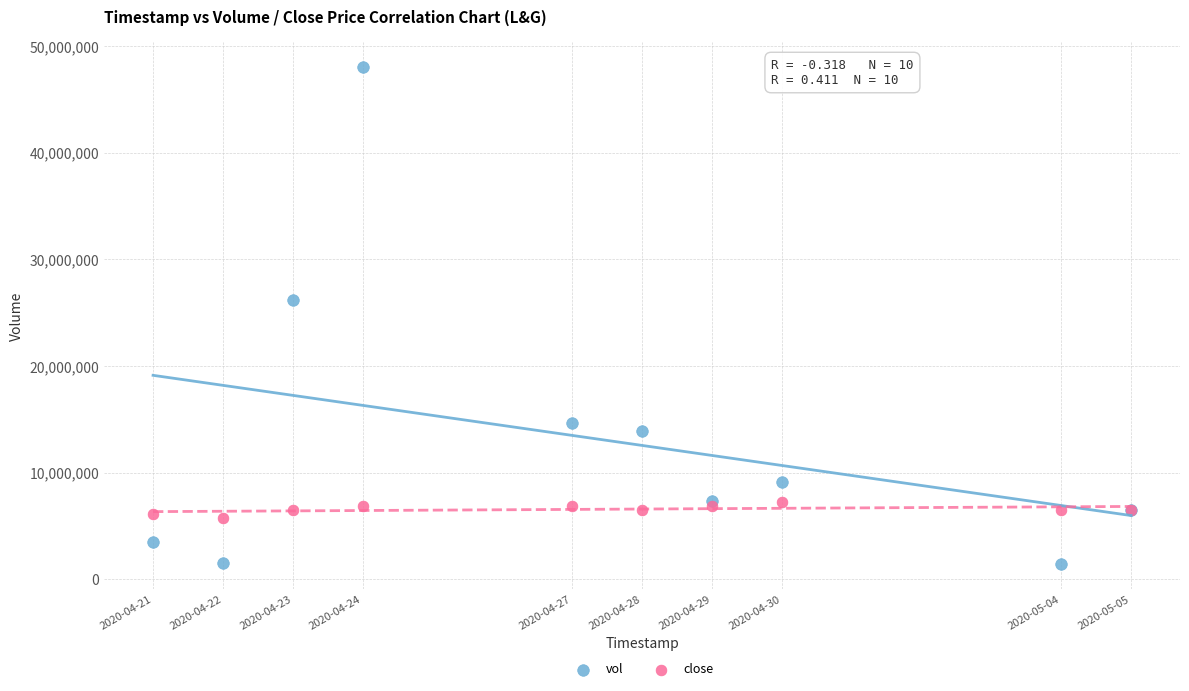

In the vol series, what Y value is closest to 24737650?

26161100.0